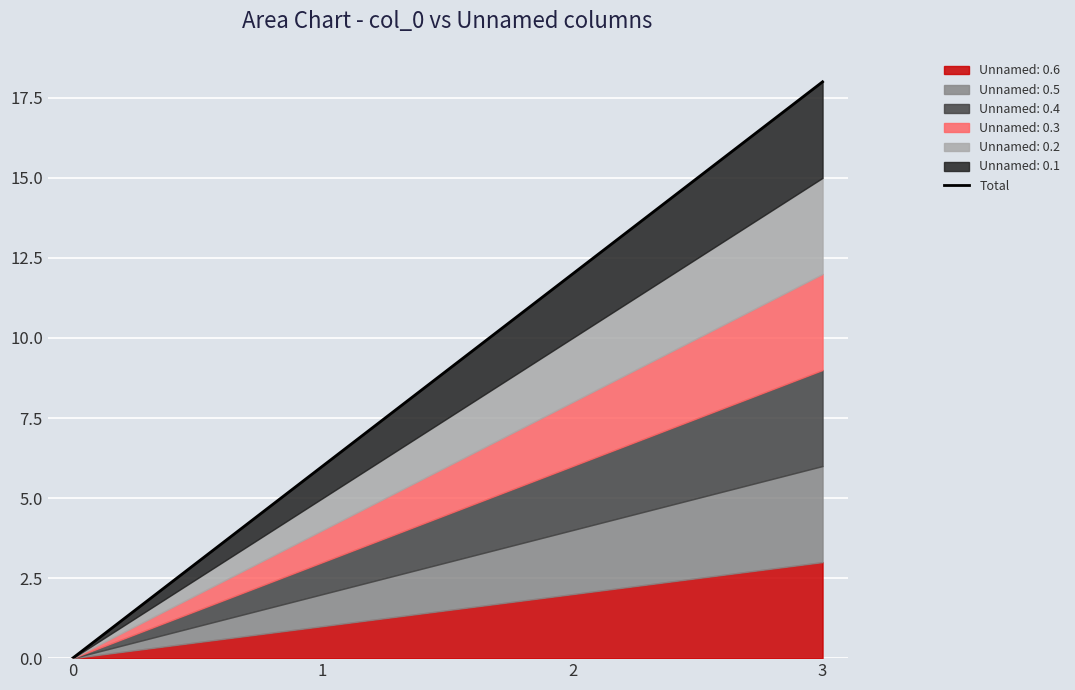

Rank the categories by value from lowest to highest.

0, 1, 2, 3